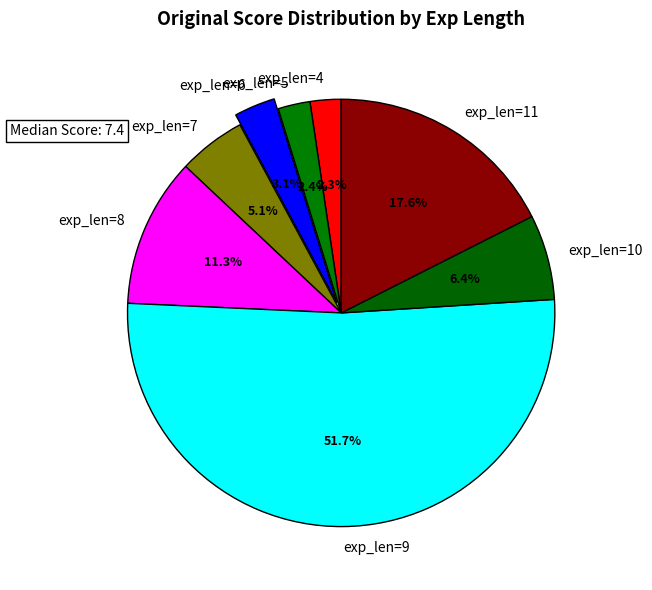

How many slices are in this pie chart?

8